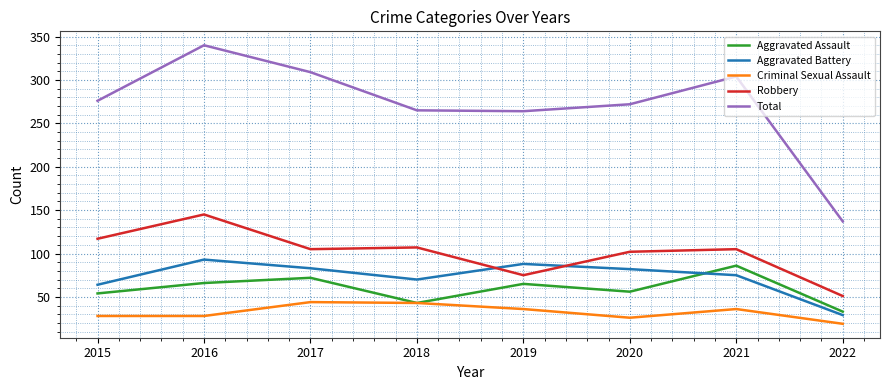

What is the total value across all series at 2019?

528